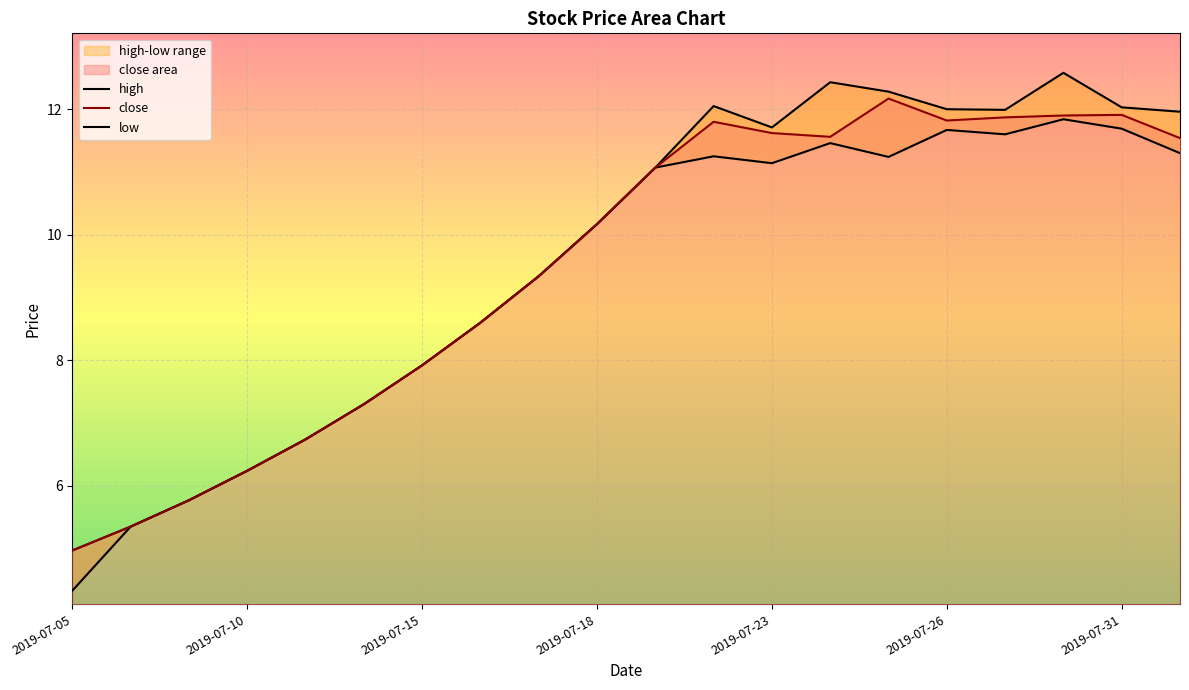

True or false: close has a value of 6.3 at 2019-07-18.

False